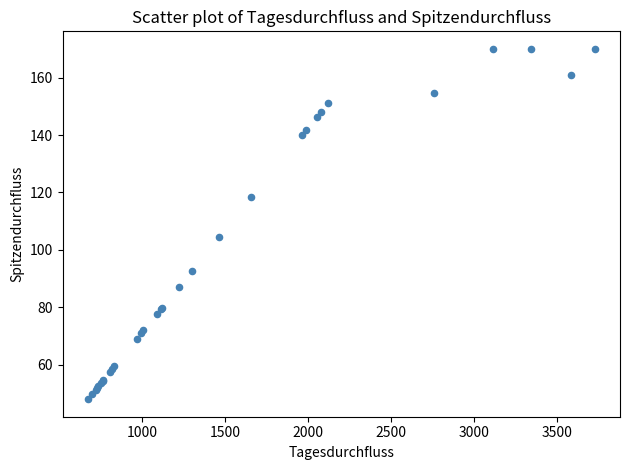

What Y value in the scatter plot is closest to 109?

104.6